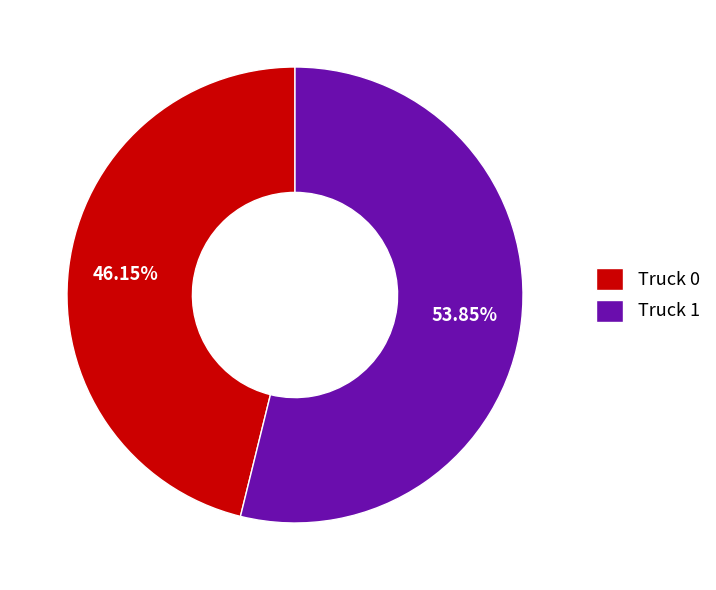

What is the smallest slice in the pie chart?

Truck 0